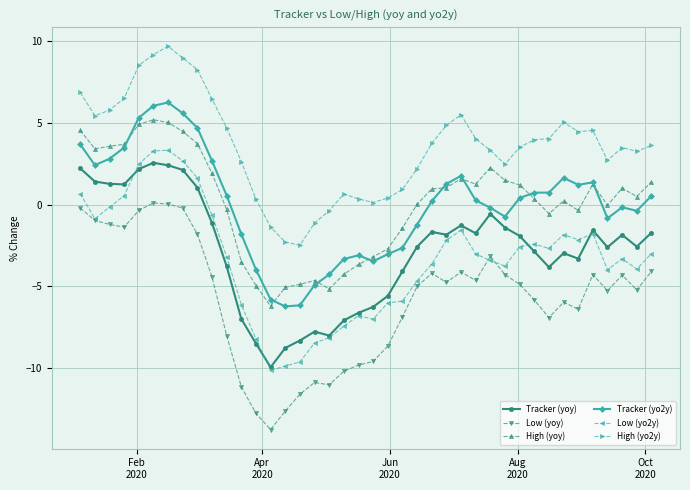

How many values in Tracker (yoy) are above zero?

9